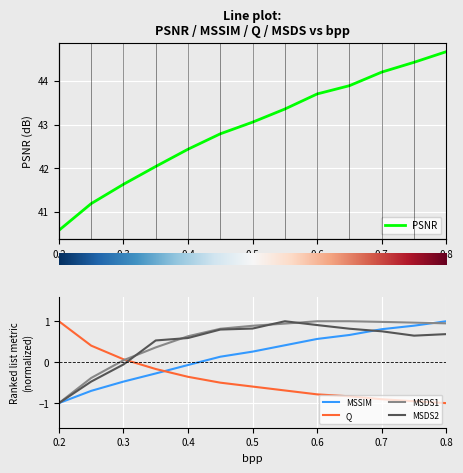

The Q series shows -1.0 at 0.8. True or false?

True